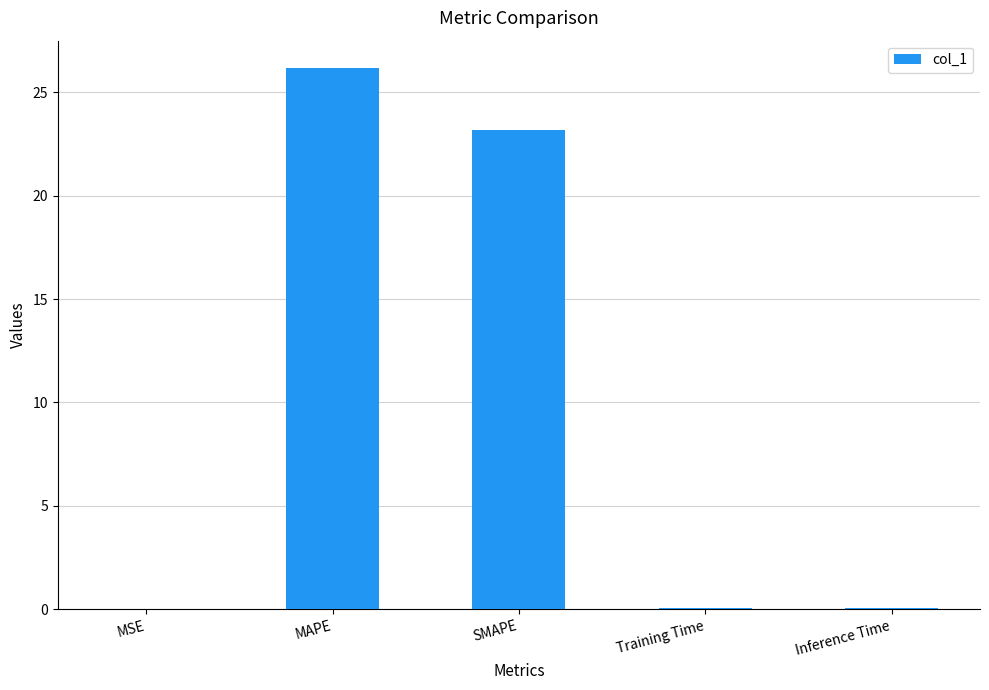

At which category does the chart reach its peak across all series?

MAPE